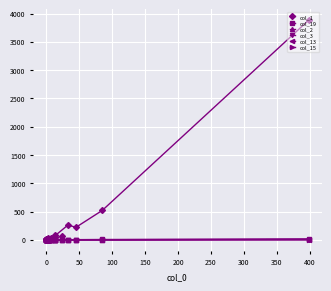

True or false: col_1 and col_19 cross at least once.

False